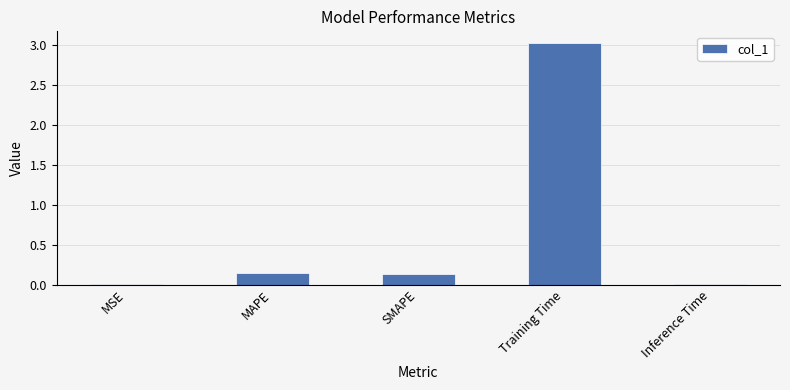

The chart shows a value of 3.0 at Training Time. True or false?

True